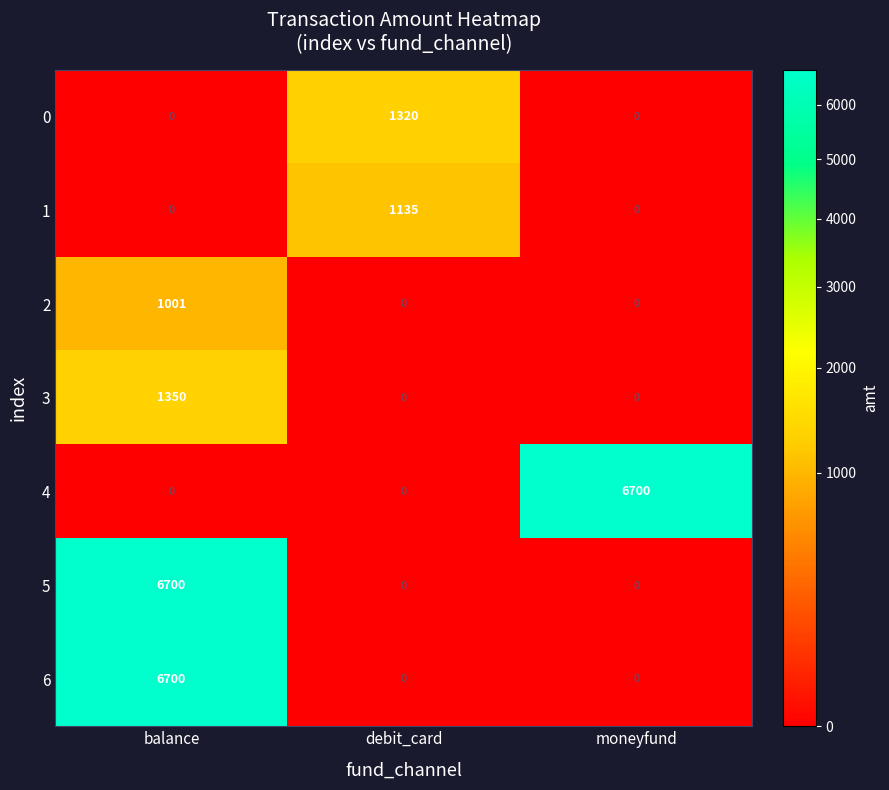

Reading left to right, transcribe all the data shown in this chart.

0: balance=0	debit_card=1320	moneyfund=0
1: balance=0	debit_card=1135	moneyfund=0
2: balance=1001	debit_card=0	moneyfund=0
3: balance=1350	debit_card=0	moneyfund=0
4: balance=0	debit_card=0	moneyfund=6700
5: balance=6700	debit_card=0	moneyfund=0
6: balance=6700	debit_card=0	moneyfund=0